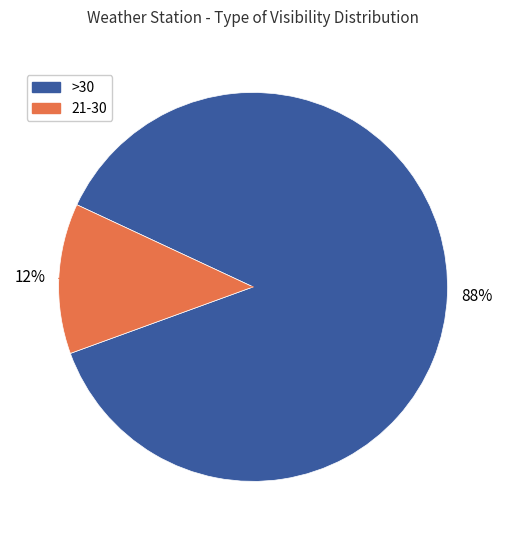

What is the largest slice in the pie chart?

>30